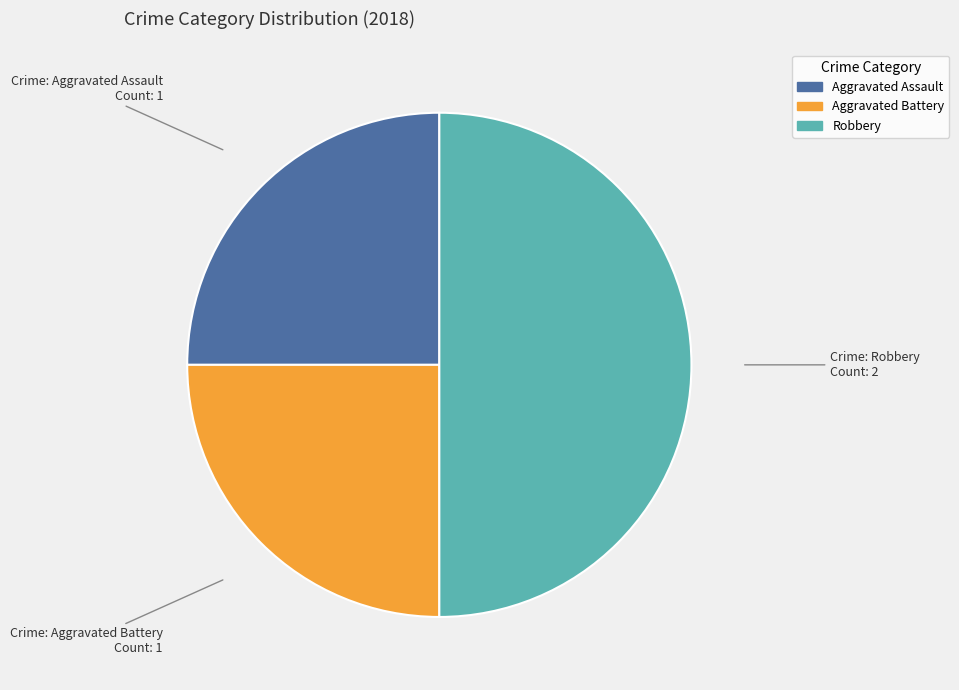

The Aggravated Battery slice represents 39% of the pie. True or false?

False